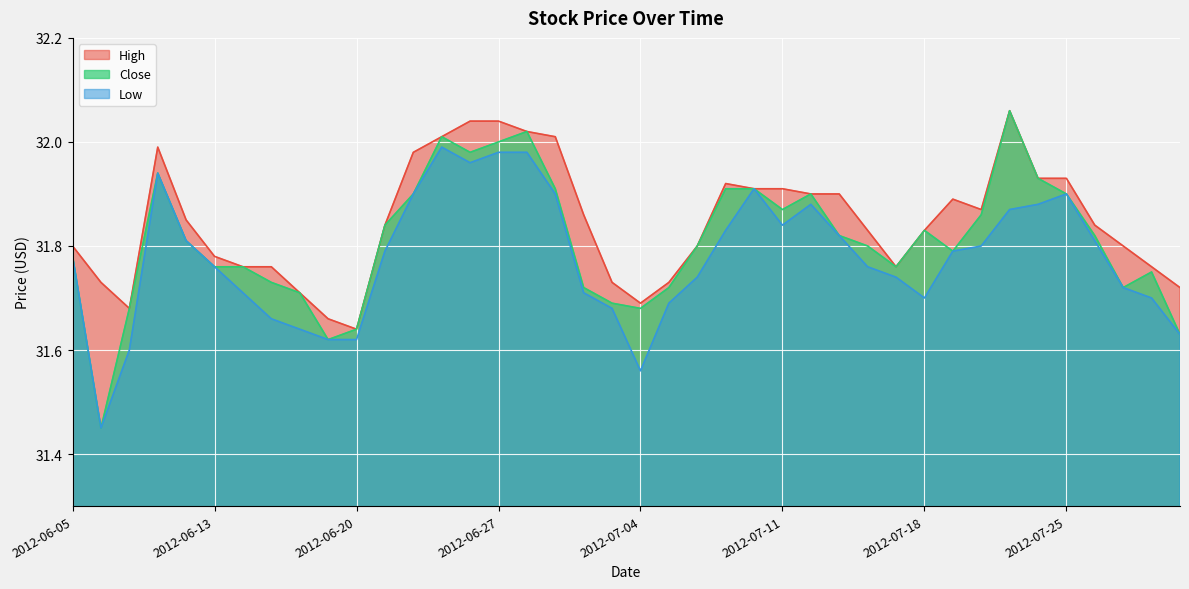

What is the total value across all series at 2012-07-26?

95.5